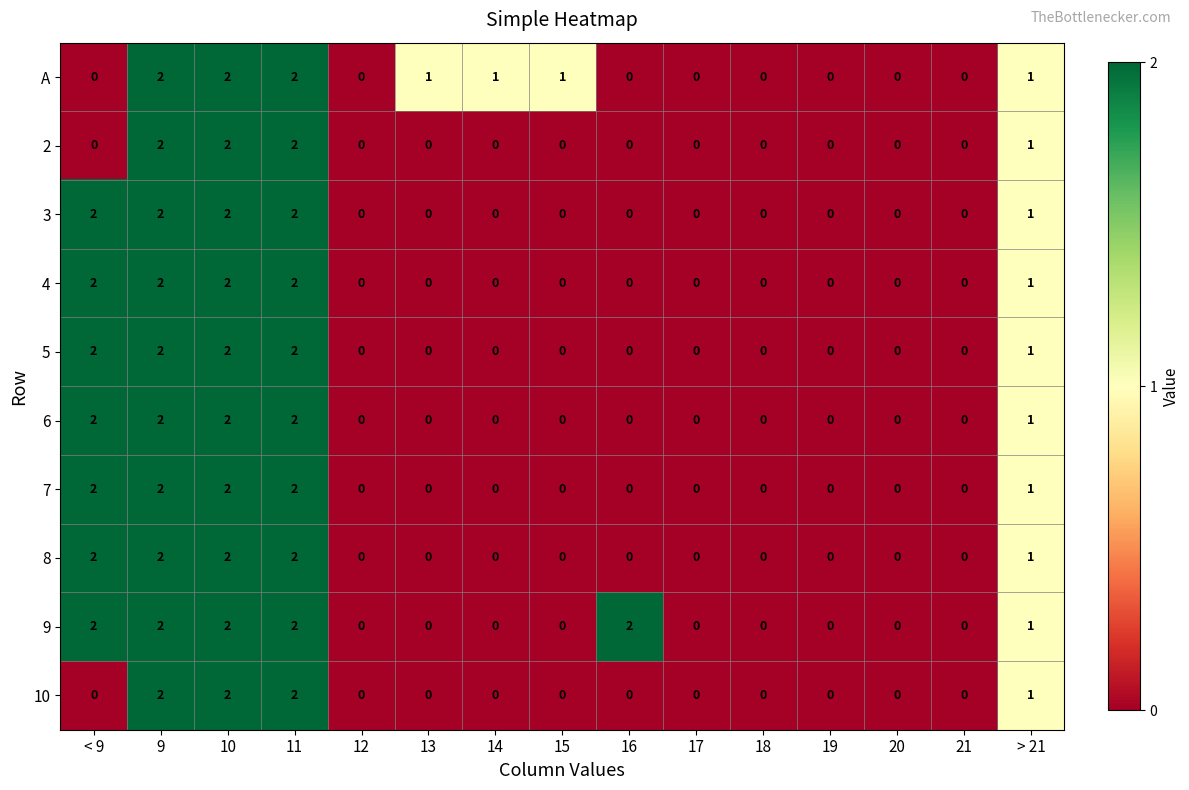

Is the value of 3 at 12 greater than the value of 5 at 11?

No